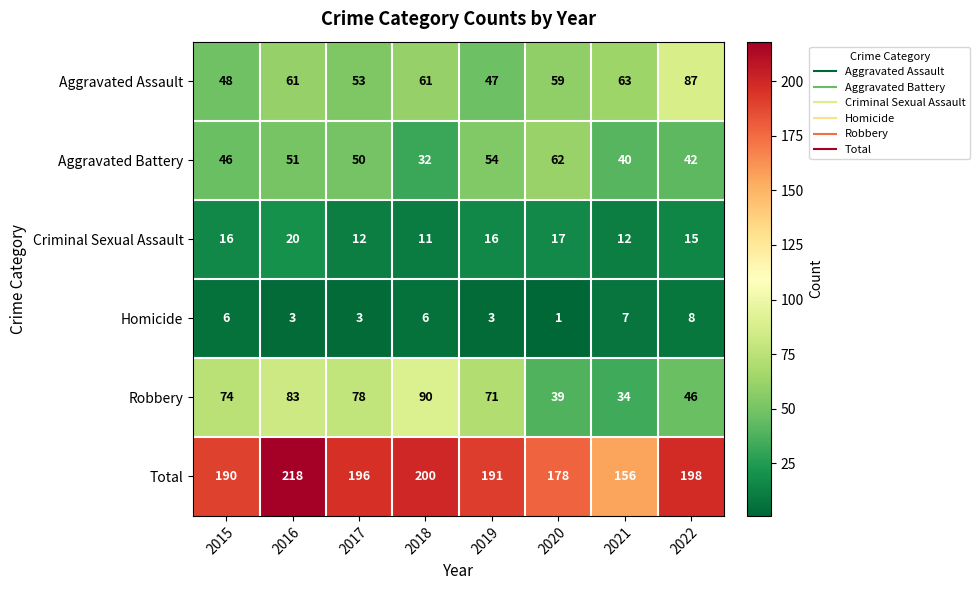

What is the greatest value displayed?

218